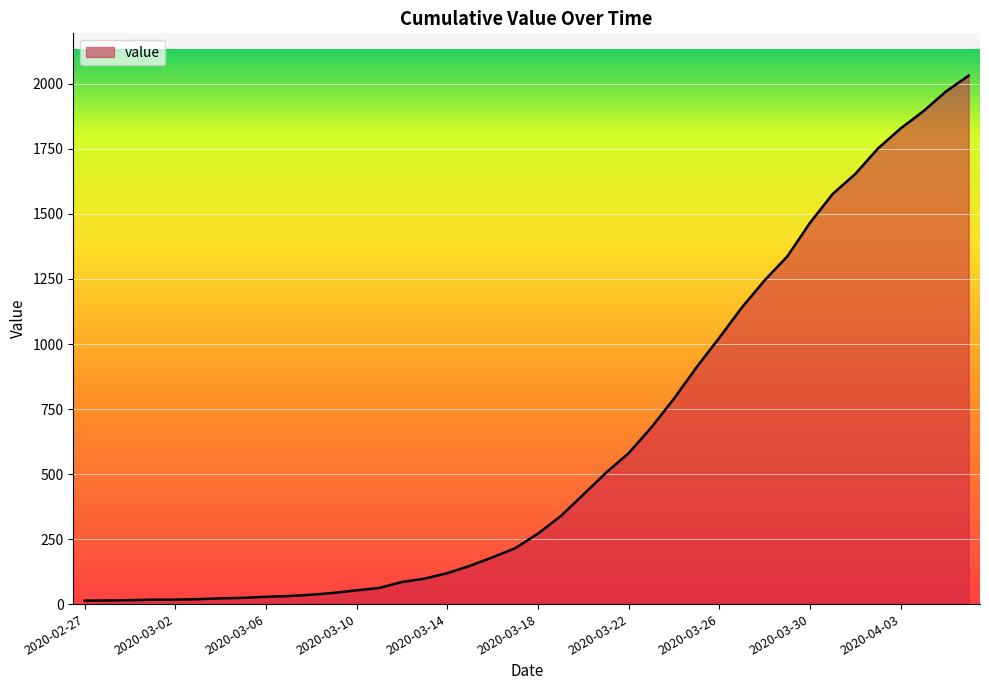

What is the maximum value shown in the chart?

2032